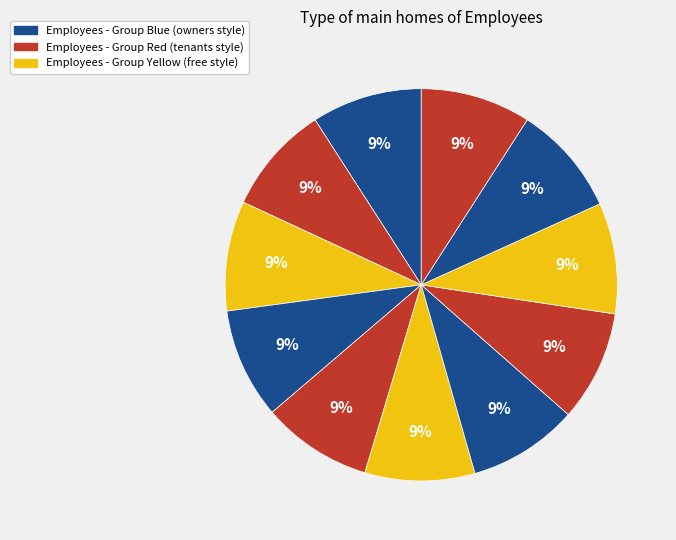

How many slices are in this pie chart?

11